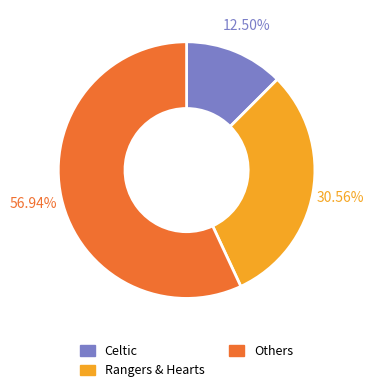

Does any single category account for the majority?

Yes